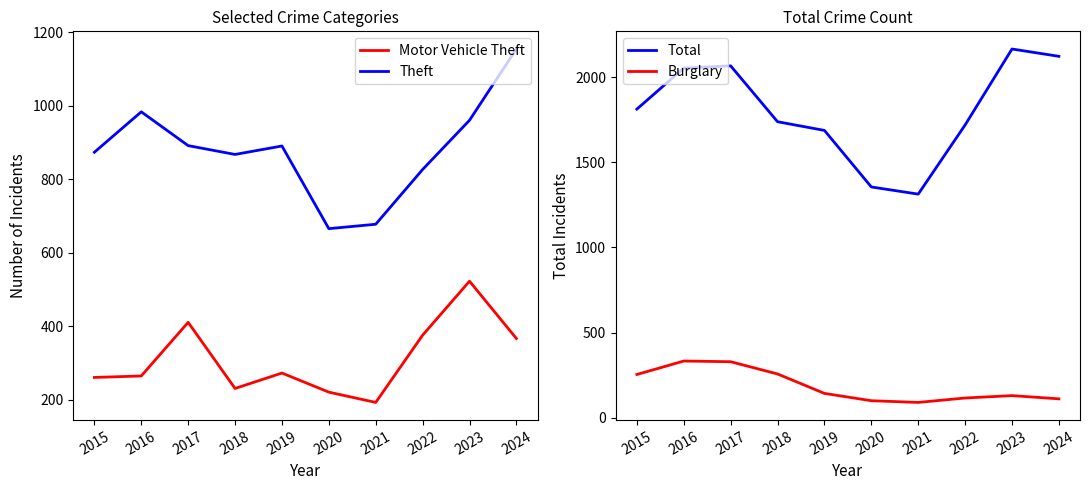

Does the chart display data point markers on the line(s)?

No